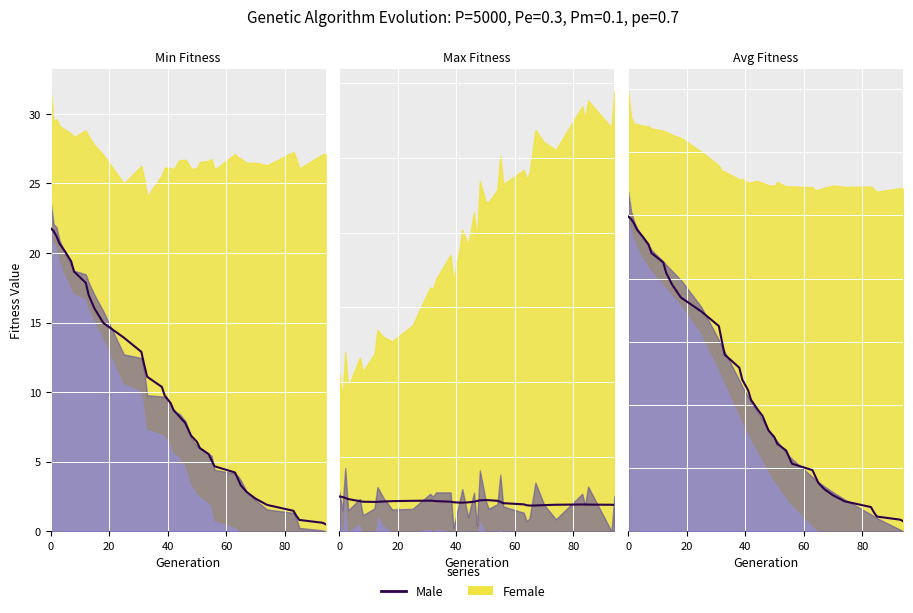

At 15, list the series in order from smallest to largest.

min, avg